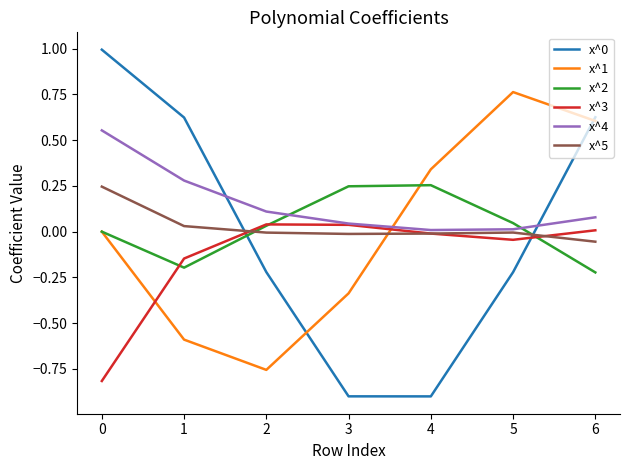

Is the value of x^3 at 6 greater than the value of x^0 at 0?

No